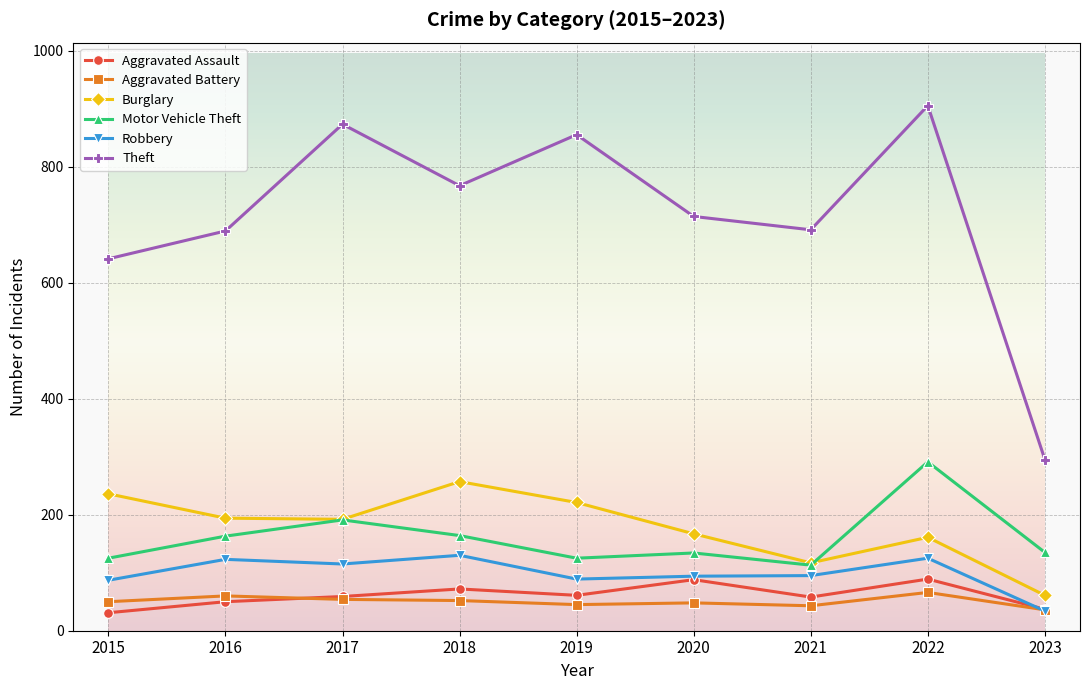

List the series in order of their peak value, highest first.

Theft, Motor Vehicle Theft, Burglary, Robbery, Aggravated Assault, Aggravated Battery